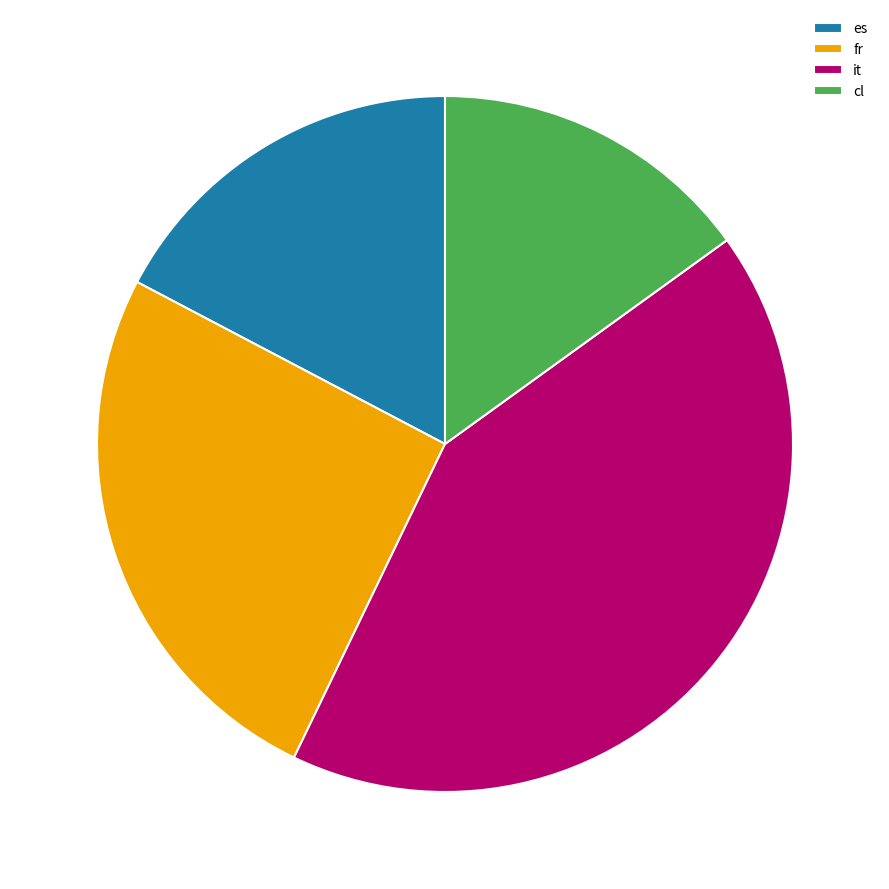

Count the number of slices in the pie.

4